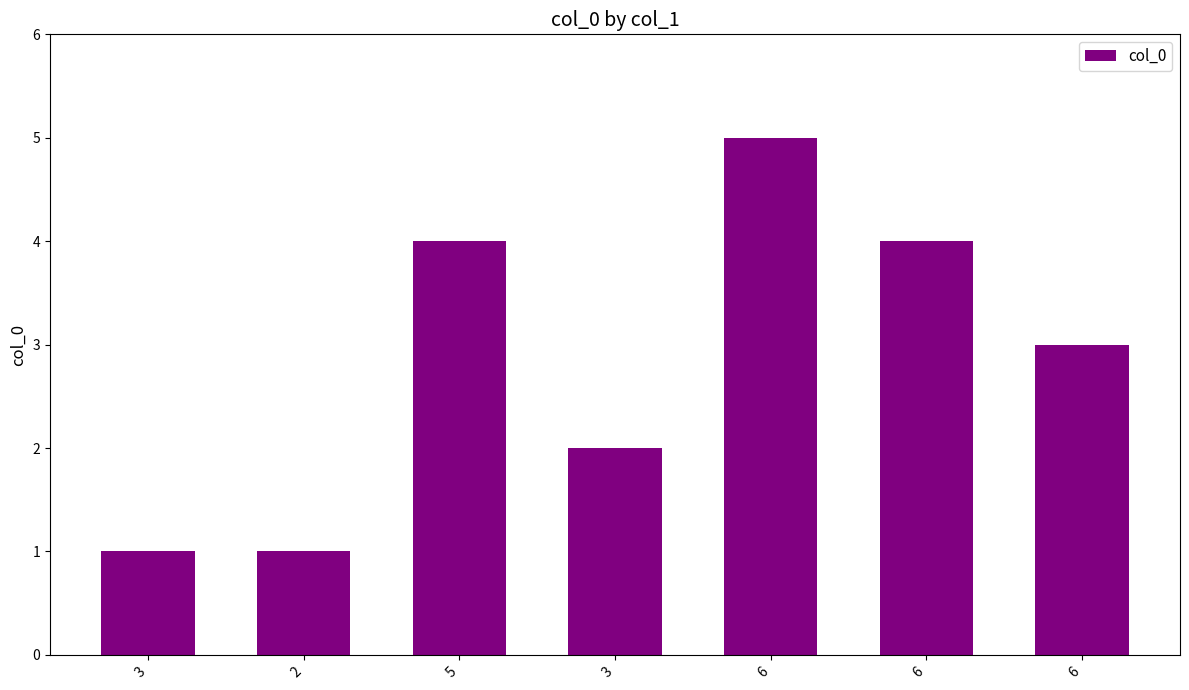

How many series are shown in this chart?

1